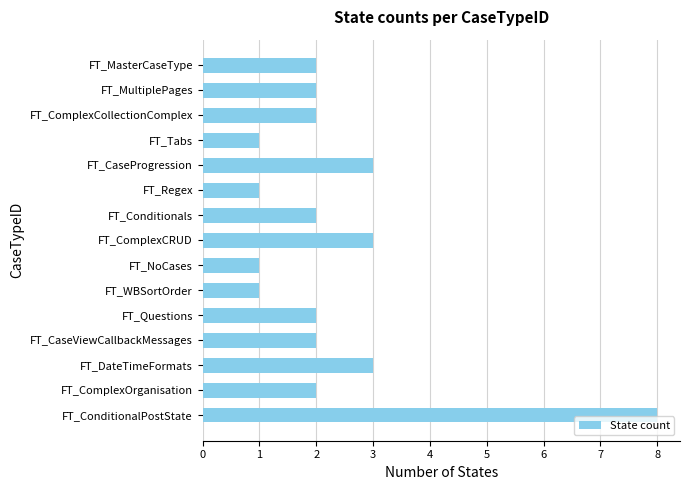

Reading bottom to top, what are all the values shown in this chart?

8	2	3	2	2	1	1	3	2	1	3	1	2	2	2